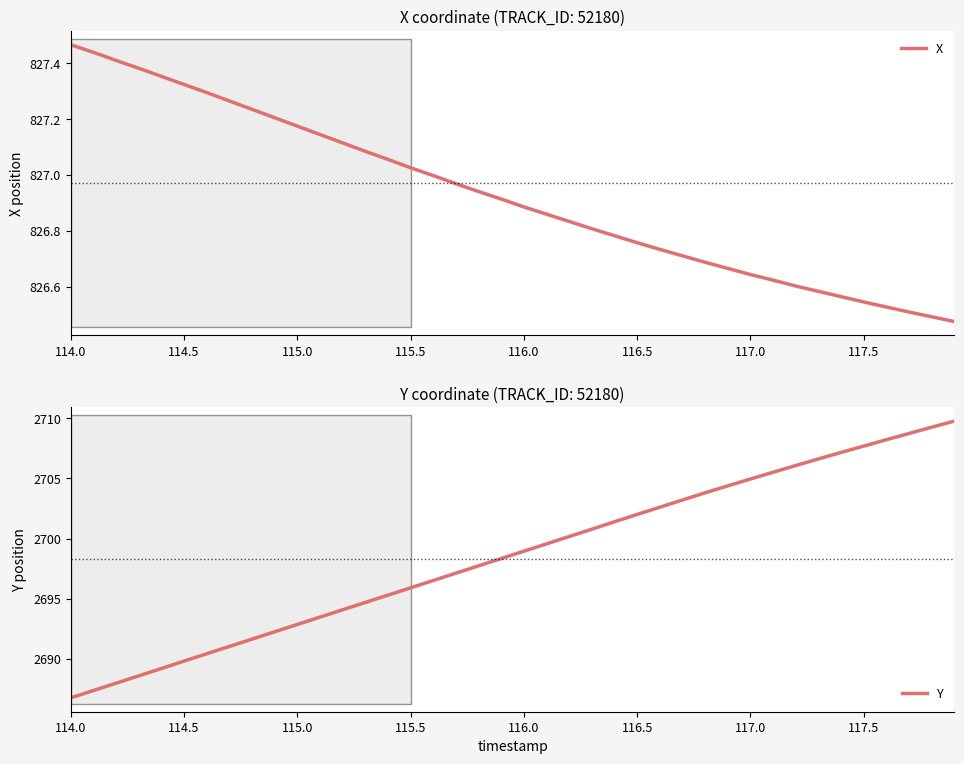

Which category has the highest value in the X series?

114.0